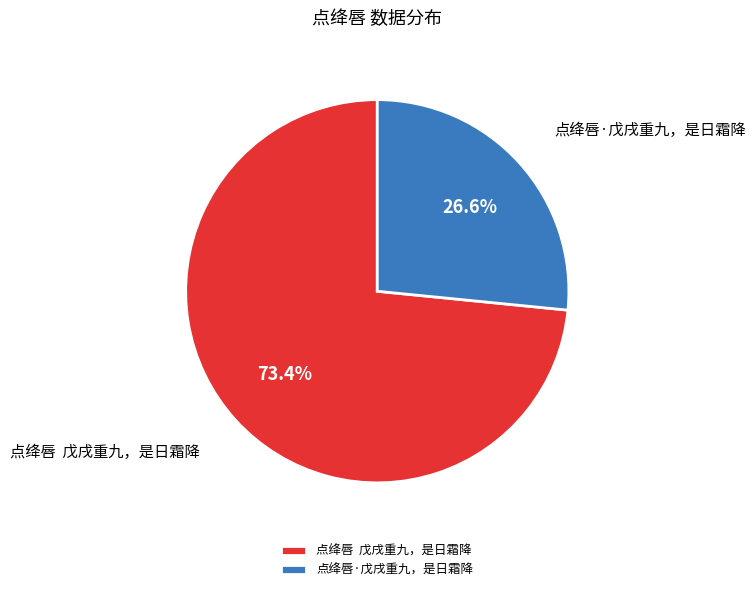

Is there a majority slice in this chart?

Yes